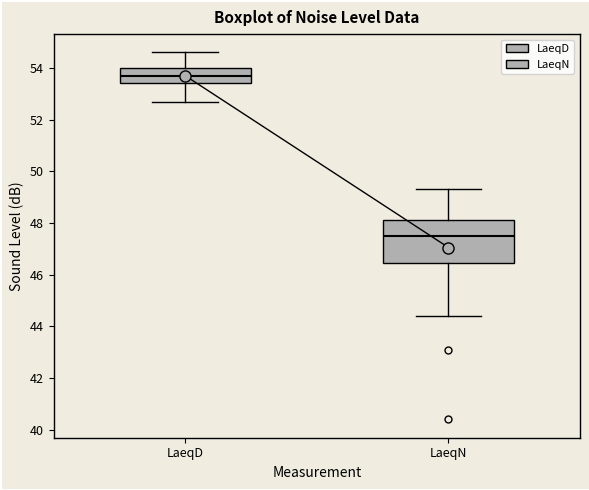

Reading left to right, read every box against the y-axis: the position of its median line, the range the box covers, and the ends of its whiskers. The values are not printed on the chart, so give them approximately, as read against the axis.

LaeqD: median 53.8, box 53.4 to 54.0, whiskers 52.8 to 54.6
LaeqN: median 47.6, box 46.4 to 48.2, whiskers 44.4 to 49.4